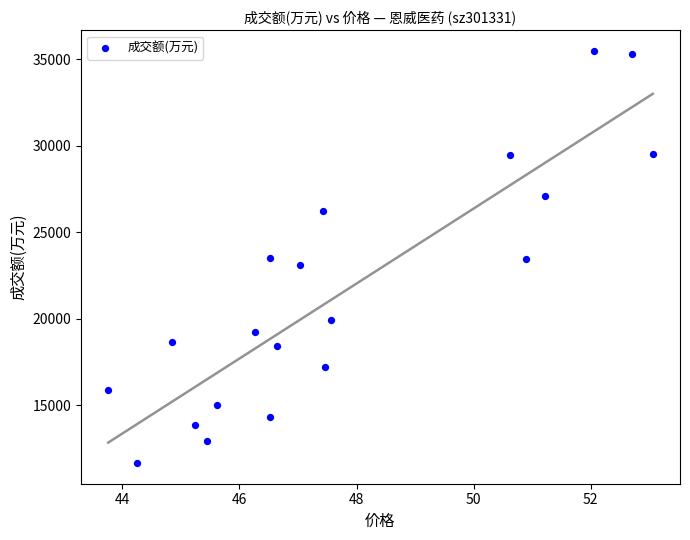

How many points are shown in the scatter plot?

20